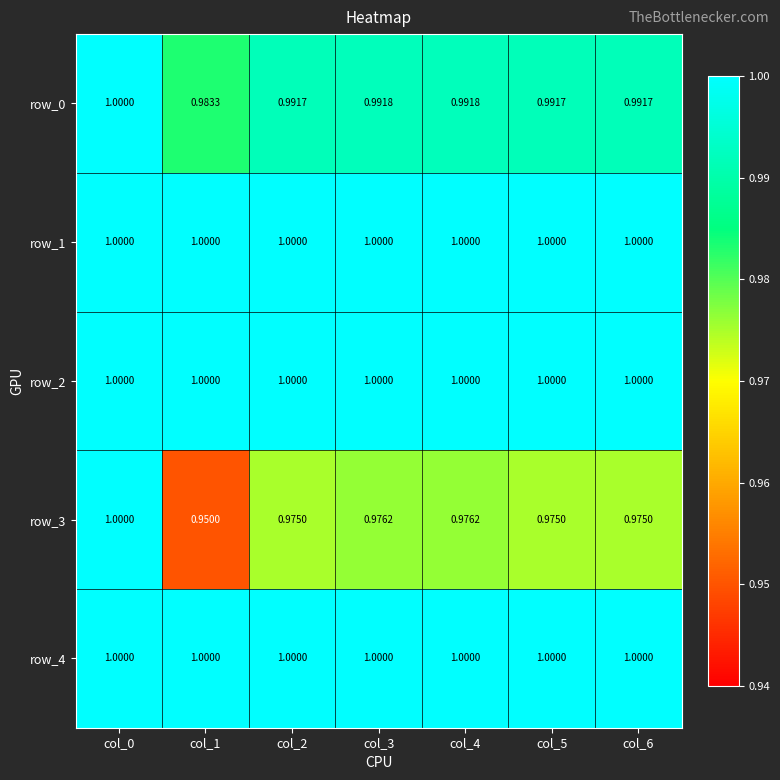

At how many categories does at least one series exceed 0?

7